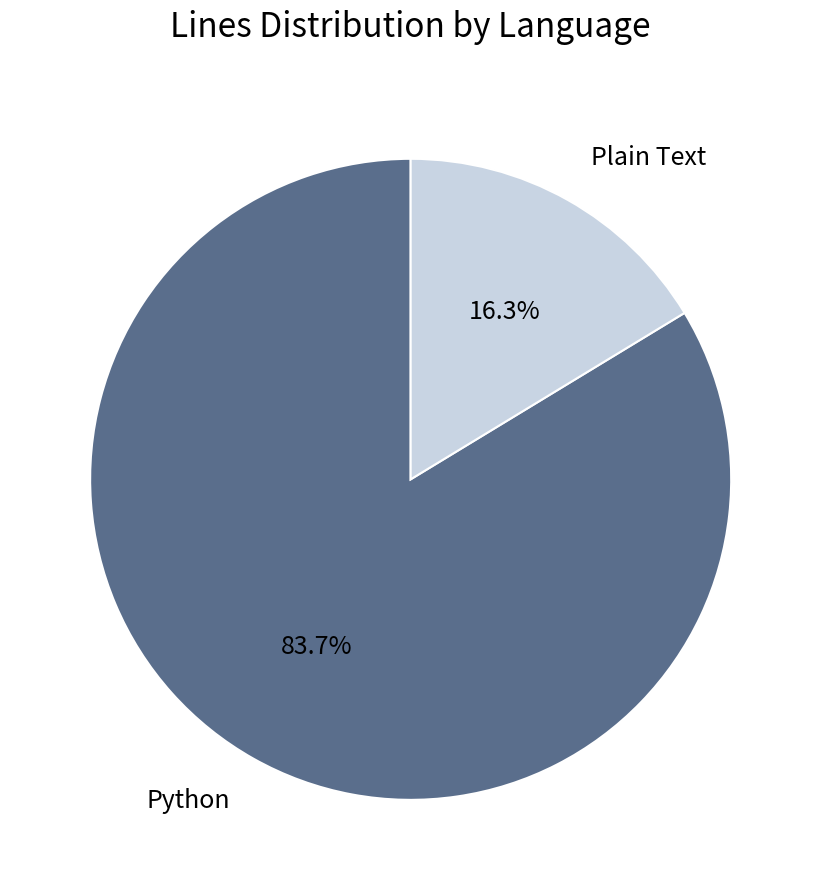

Does Plain Text account for over 50% of the chart?

No